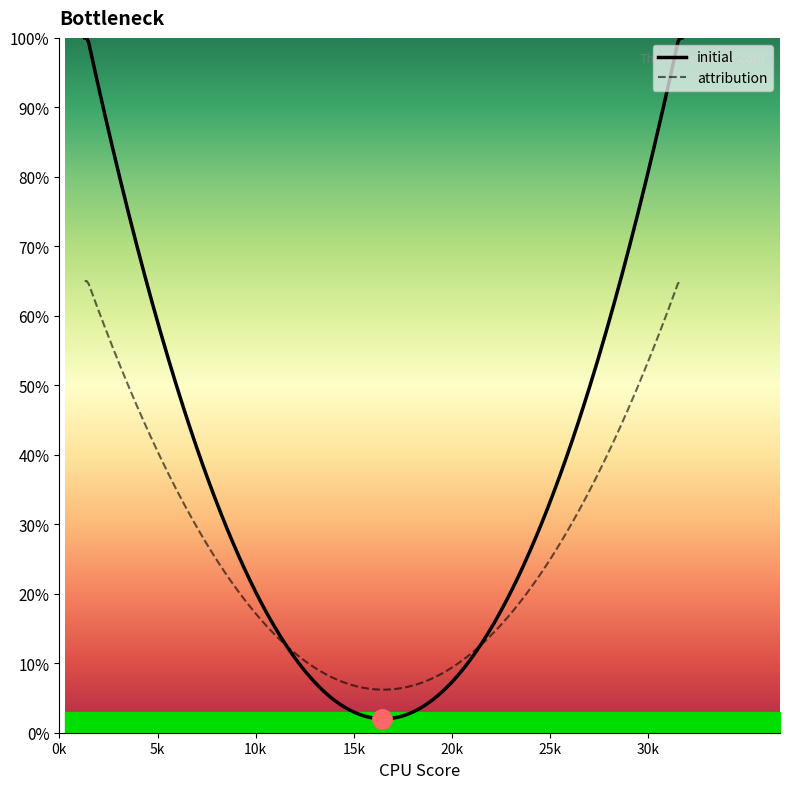

True or false: Count per Publication Date and Cumulative Count cross at least once.

False